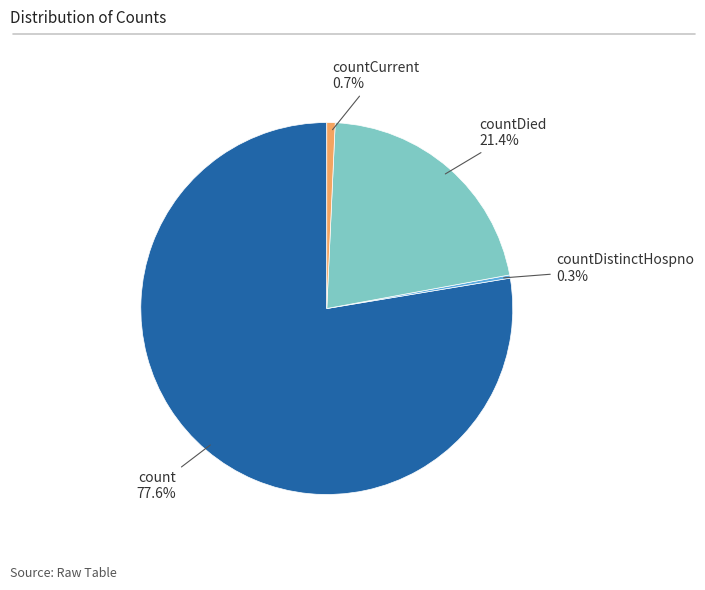

Is there any slice that represents more than half of the pie?

Yes